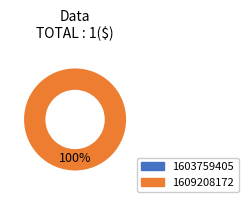

What percentage is NOT represented by 1603759405?

100.0%